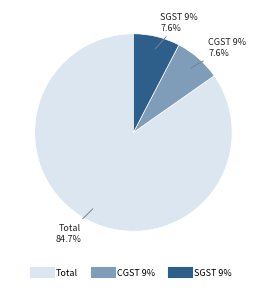

Count the number of slices in the pie.

3